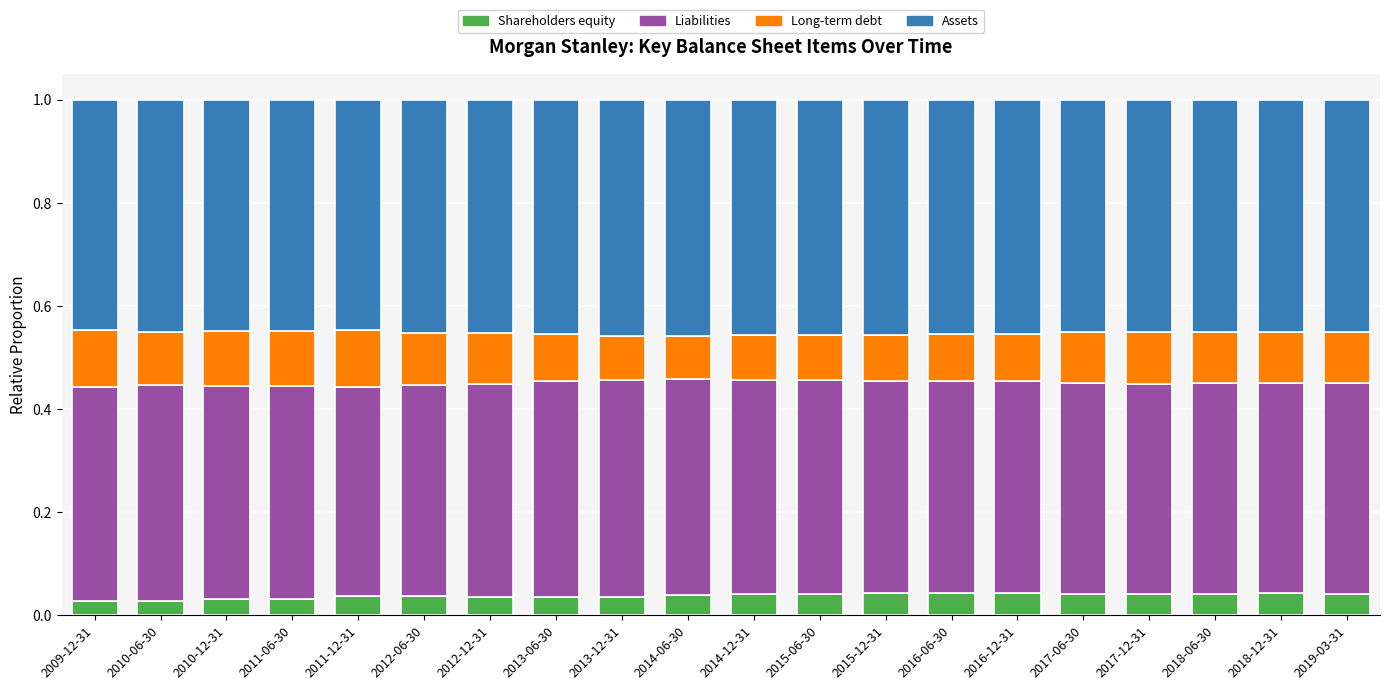

True or false: Shareholders equity has a value of 0.1 at 2018-06-30.

False